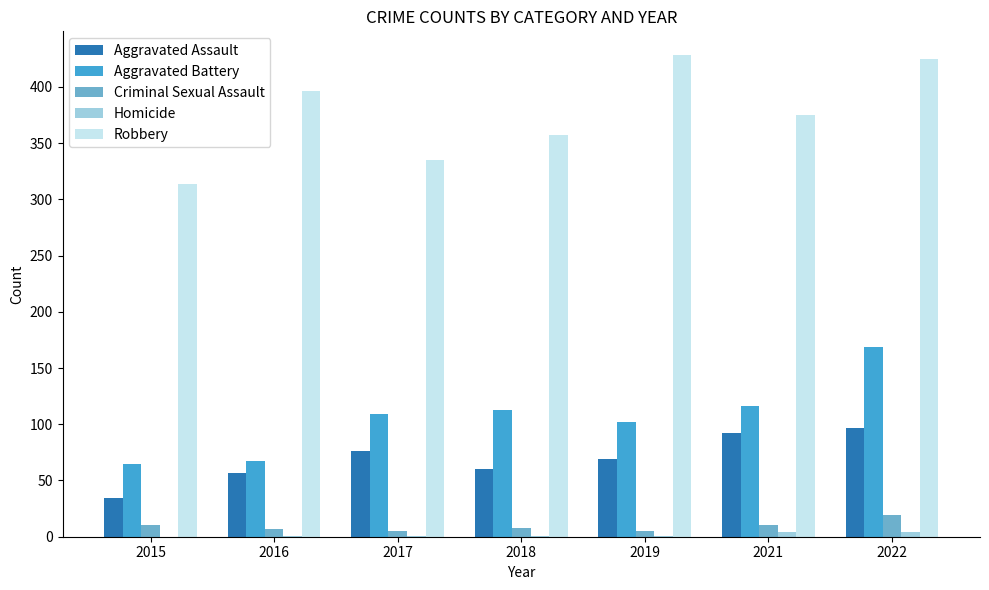

The Aggravated Assault series shows 76 at 2017. True or false?

True